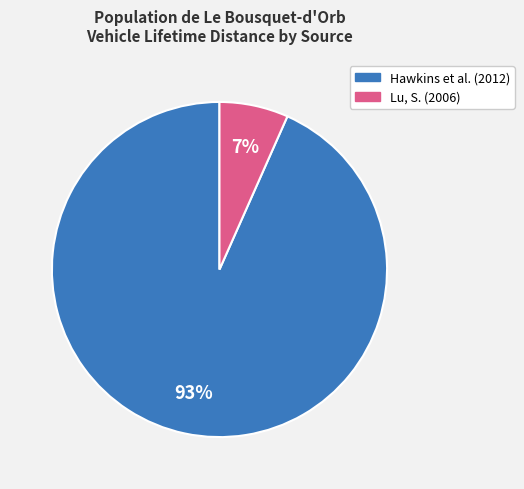

Is there a majority slice in this chart?

Yes